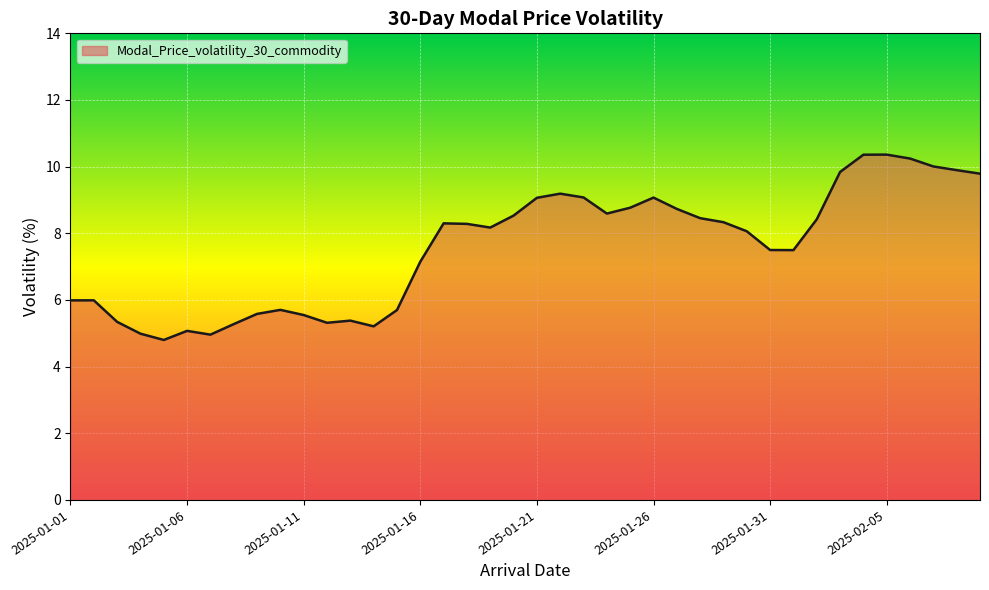

What is the minimum value shown in the chart?

4.8